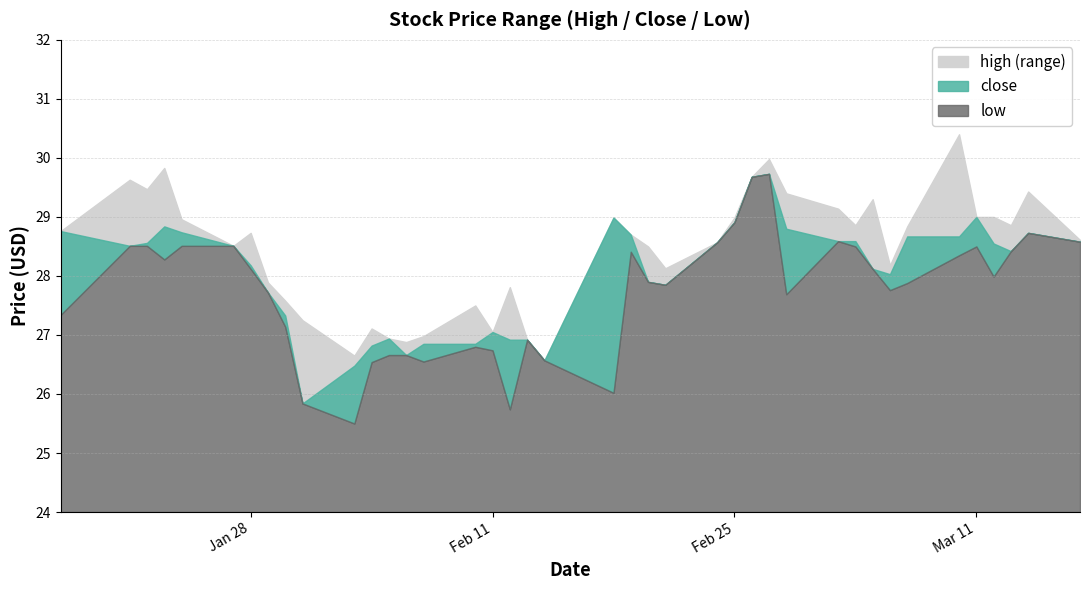

What is the label of the 1st point from the left?

2025-01-17